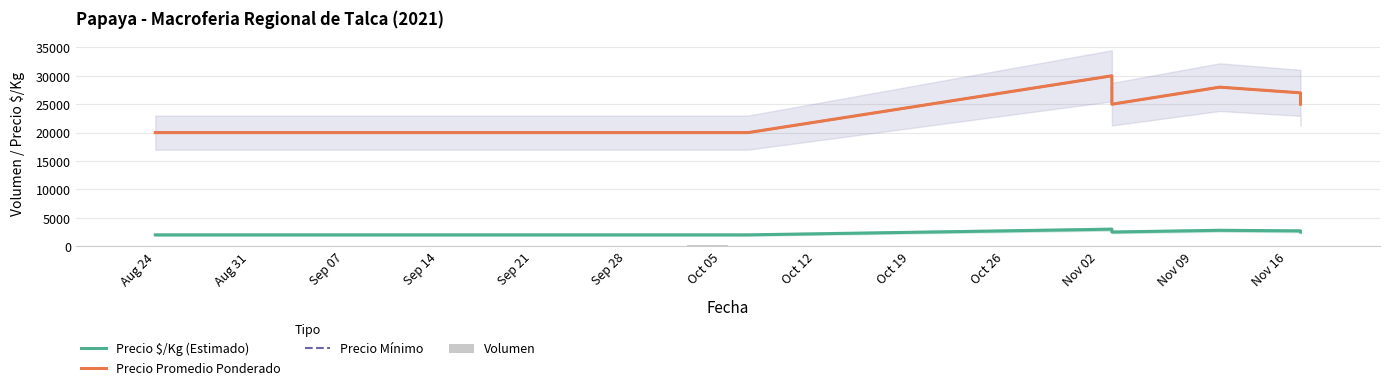

What is the smallest value displayed?

20